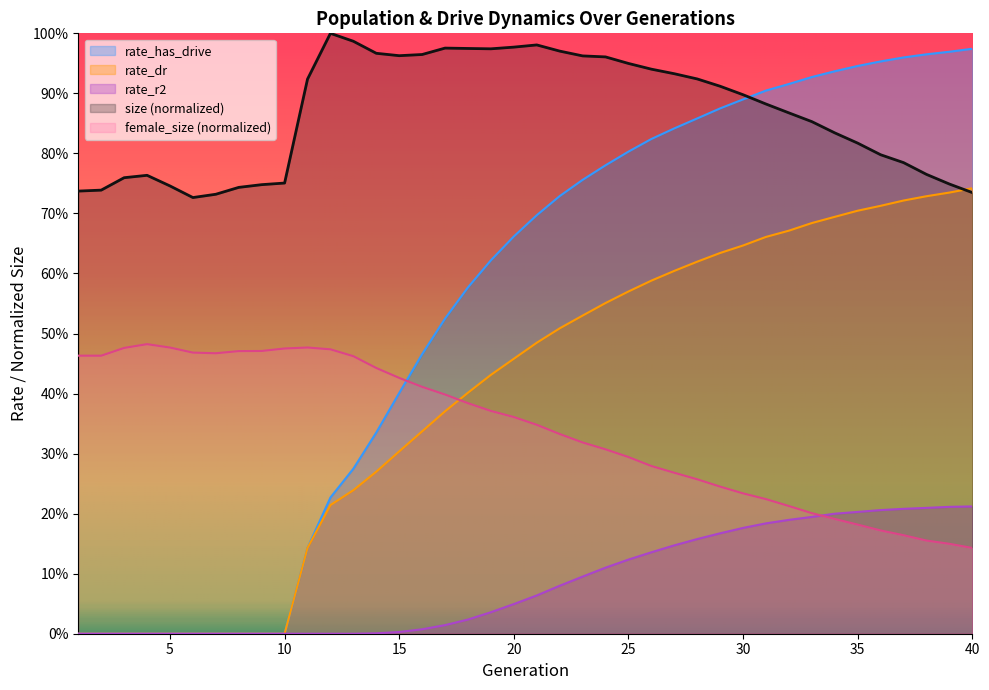

True or false: rate_r2 has more than 0 points higher than both neighbors.

False